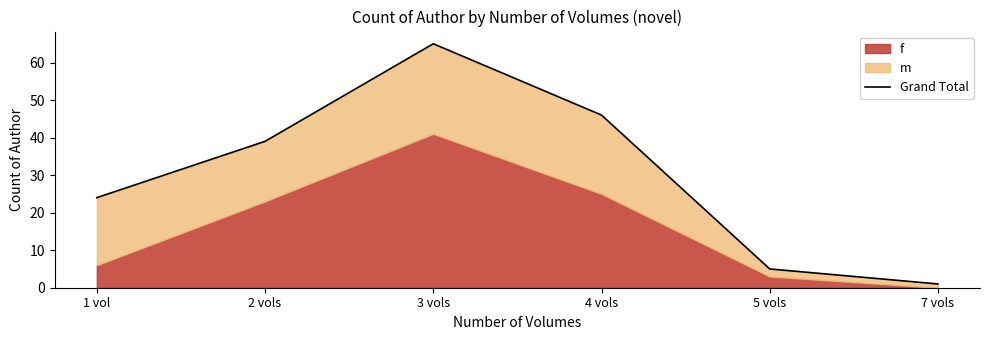

What is the minimum value shown in the chart?

1